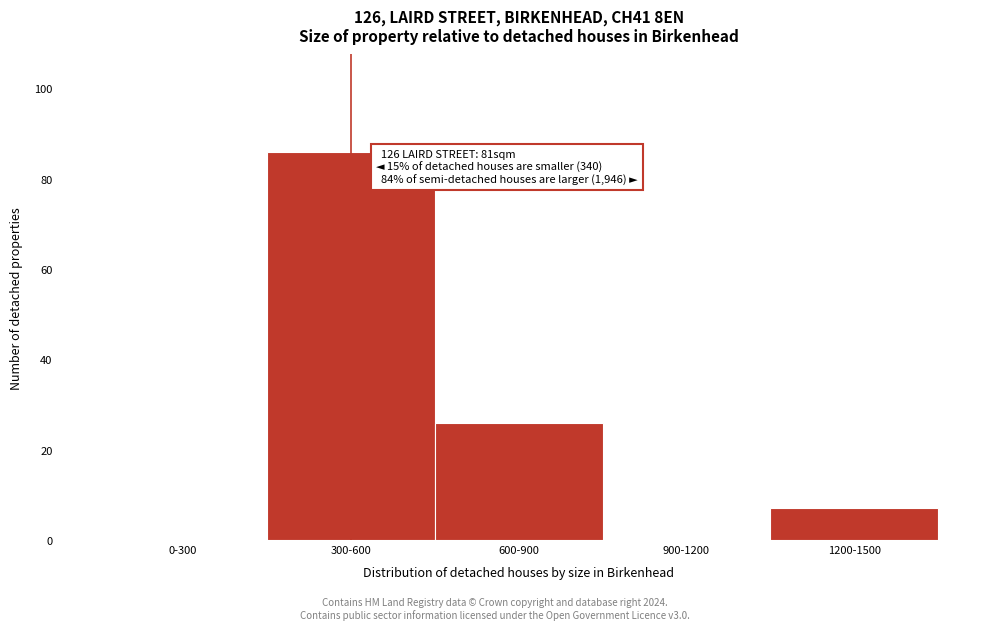

Reading left to right, list all the values displayed in this chart.

0-300=0	300-600=86	600-900=26	900-1200=0	1200-1500=7